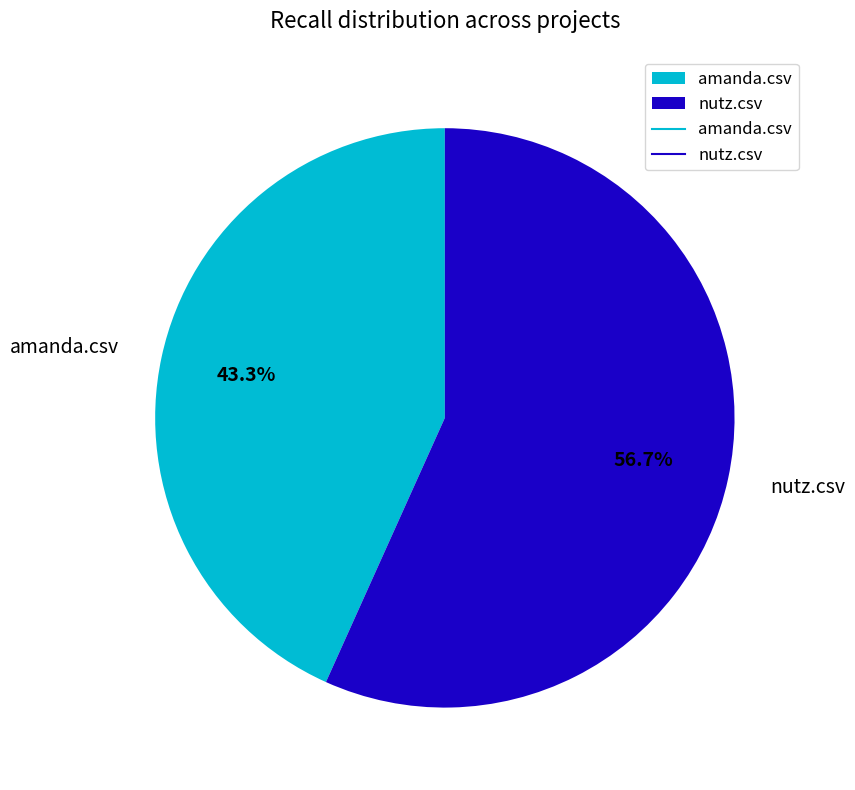

To the nearest percent, what percentage of the pie is amanda.csv?

43%